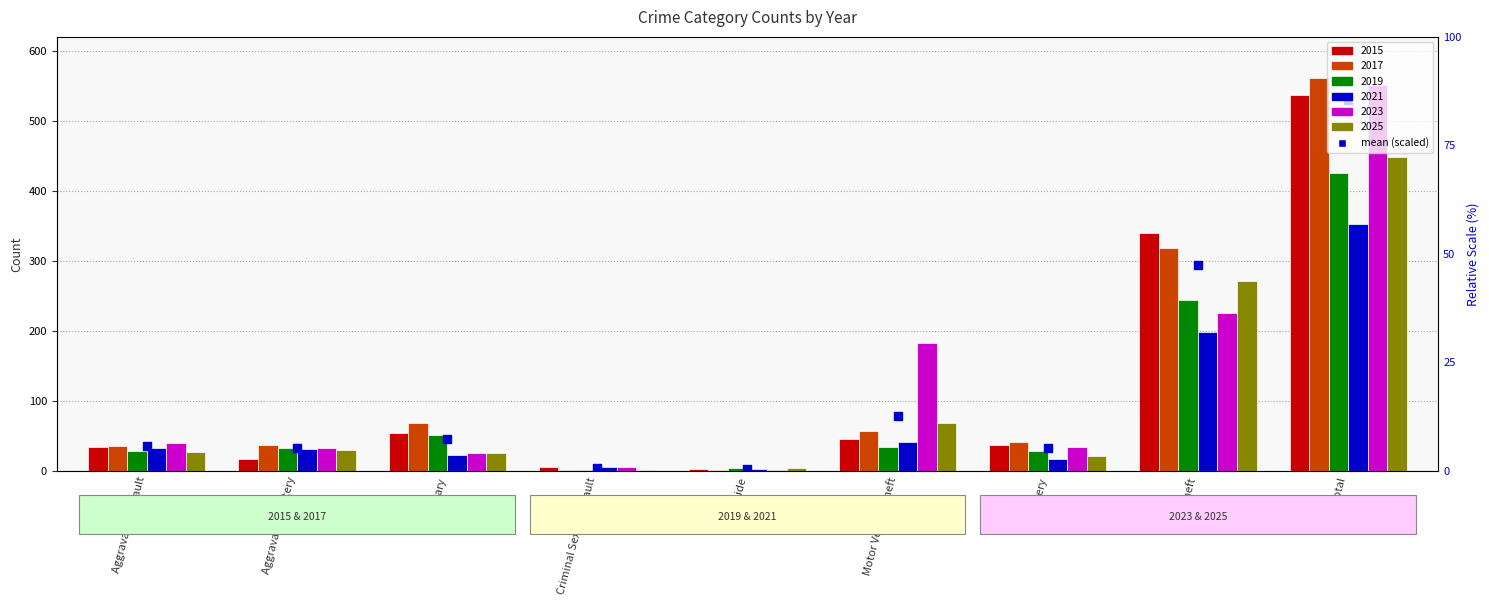

What is the change in value from Criminal Sexual Assault to Motor Vehicle Theft?

+74.8